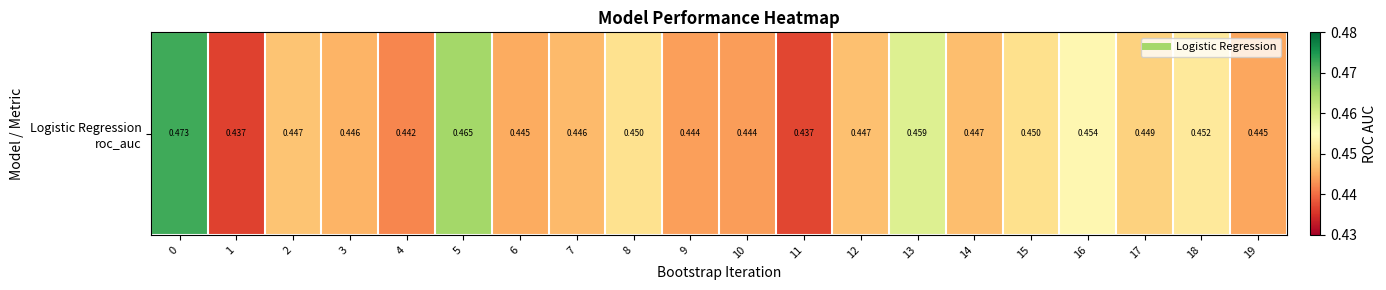

Reading left to right, list all the values displayed in this chart.

0.5	0.4	0.4	0.4	0.4	0.5	0.4	0.4	0.5	0.4	0.4	0.4	0.4	0.5	0.4	0.5	0.5	0.4	0.5	0.4